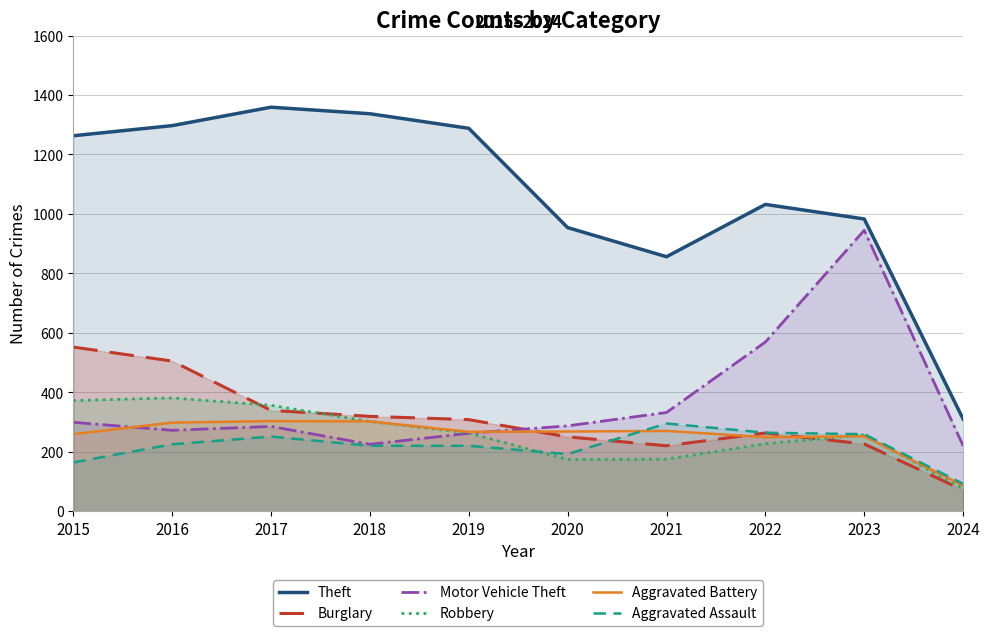

Reading left to right, transcribe all the data shown in this chart.

Theft: 1263	1297	1359	1337	1288	954	856	1032	983	310
Burglary: 552	505	339	319	308	250	220	263	226	71
Motor Vehicle Theft: 299	272	285	225	262	287	332	569	945	220
Robbery: 372	381	356	302	263	174	175	227	257	76
Aggravated Battery: 259	298	303	302	267	268	270	249	252	86
Aggravated Assault: 164	225	251	220	220	192	295	264	259	92